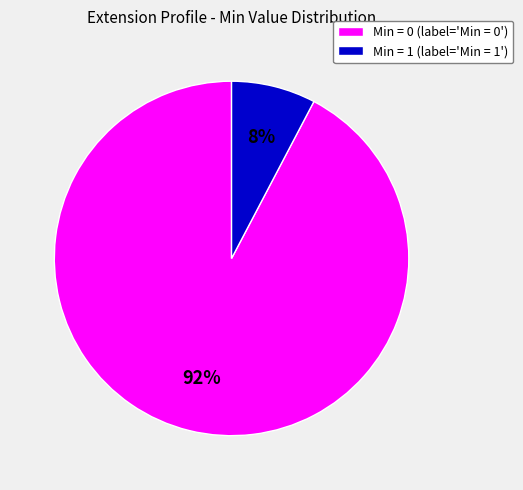

The Min = 0 (label='Min = 0') slice represents 84% of the pie. True or false?

False